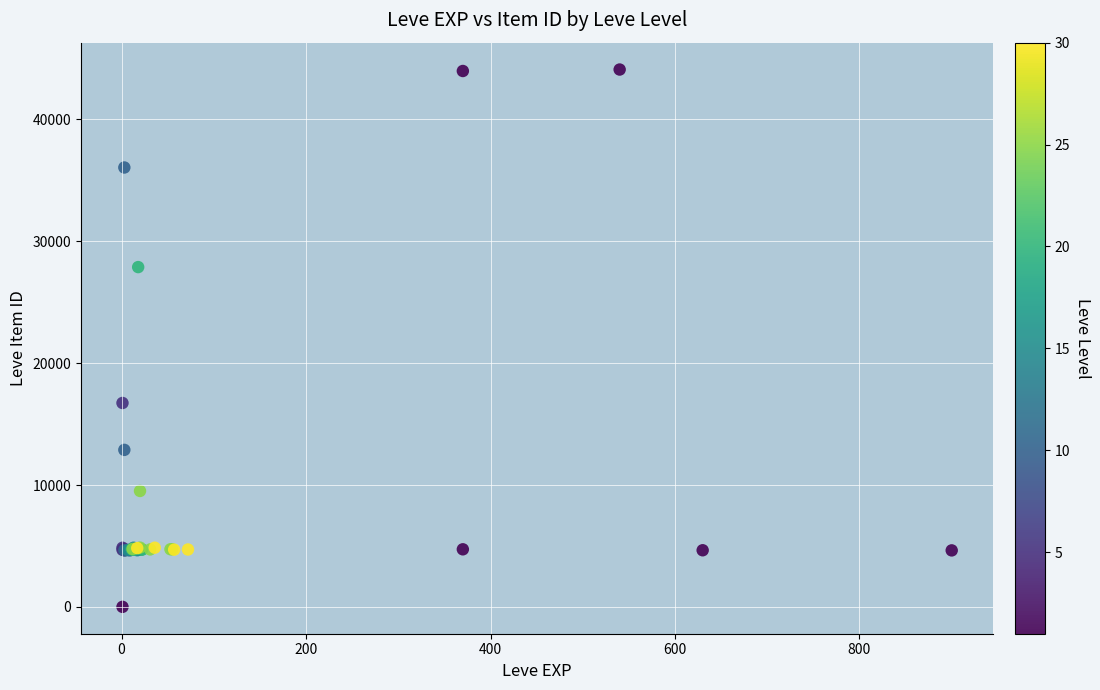

What Y value in the scatter plot is closest to 22050?

16734